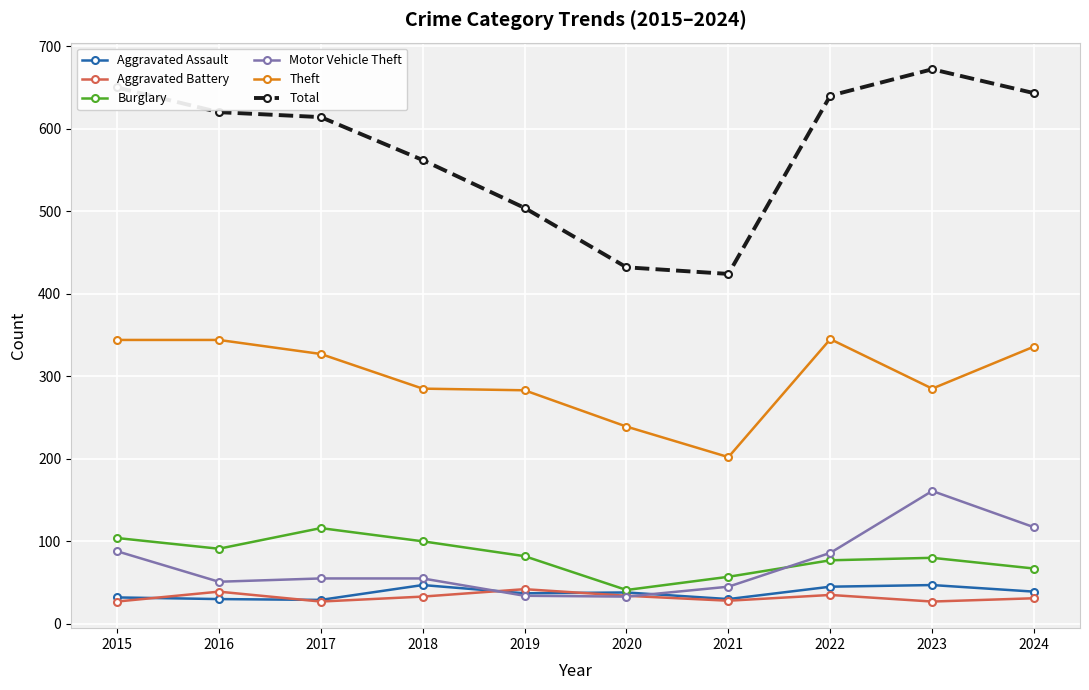

True or false: Total has a value of 403 at 2017.

False